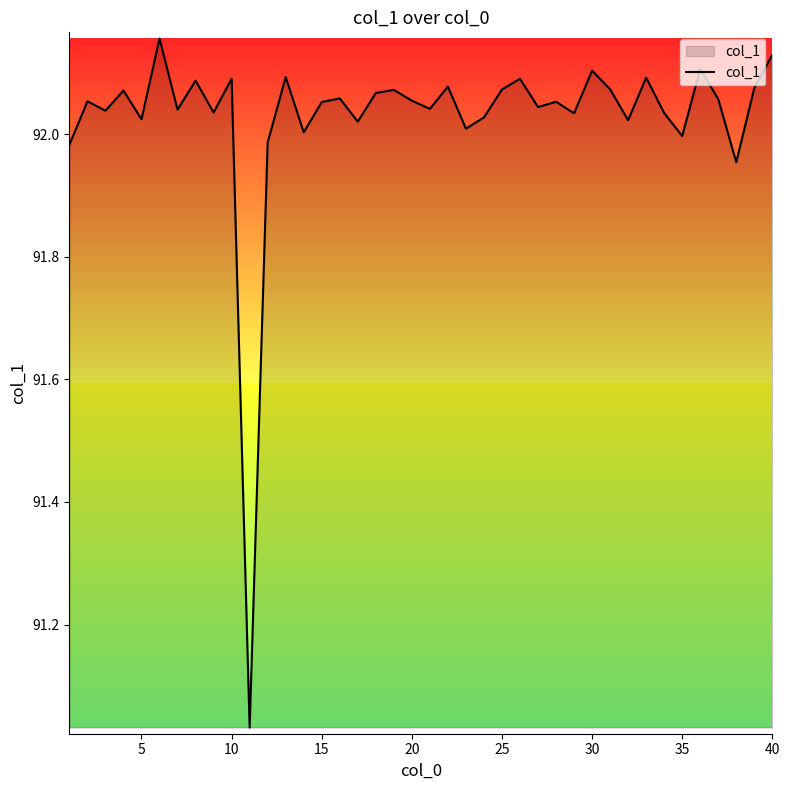

What is the difference between the maximum and minimum values?

1.1